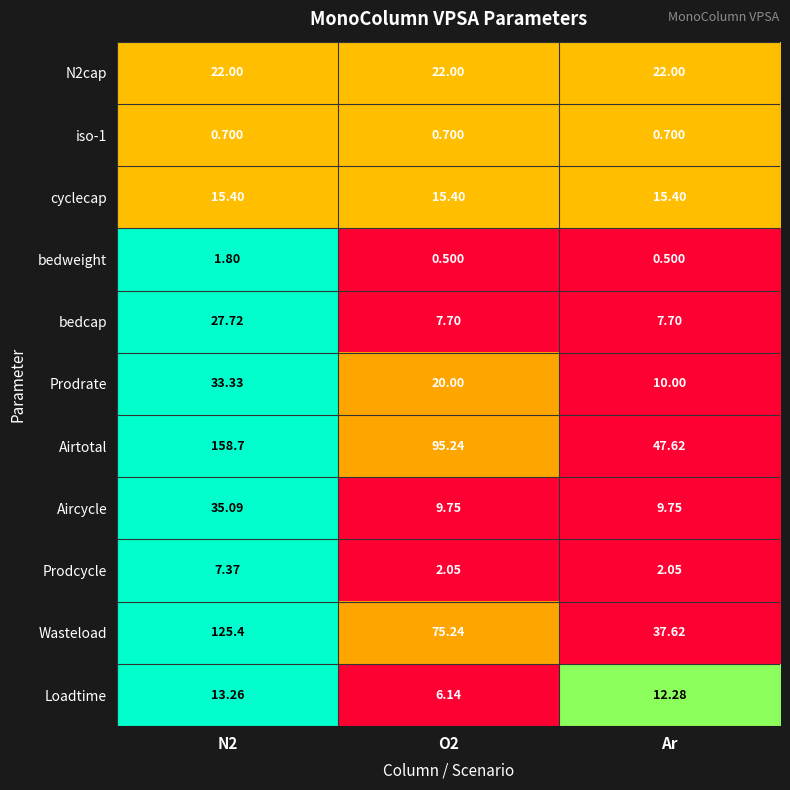

Rank the series by their maximum value, from lowest to highest.

iso-1, bedweight, Prodcycle, Loadtime, cyclecap, N2cap, bedcap, Prodrate, Aircycle, Wasteload, Airtotal